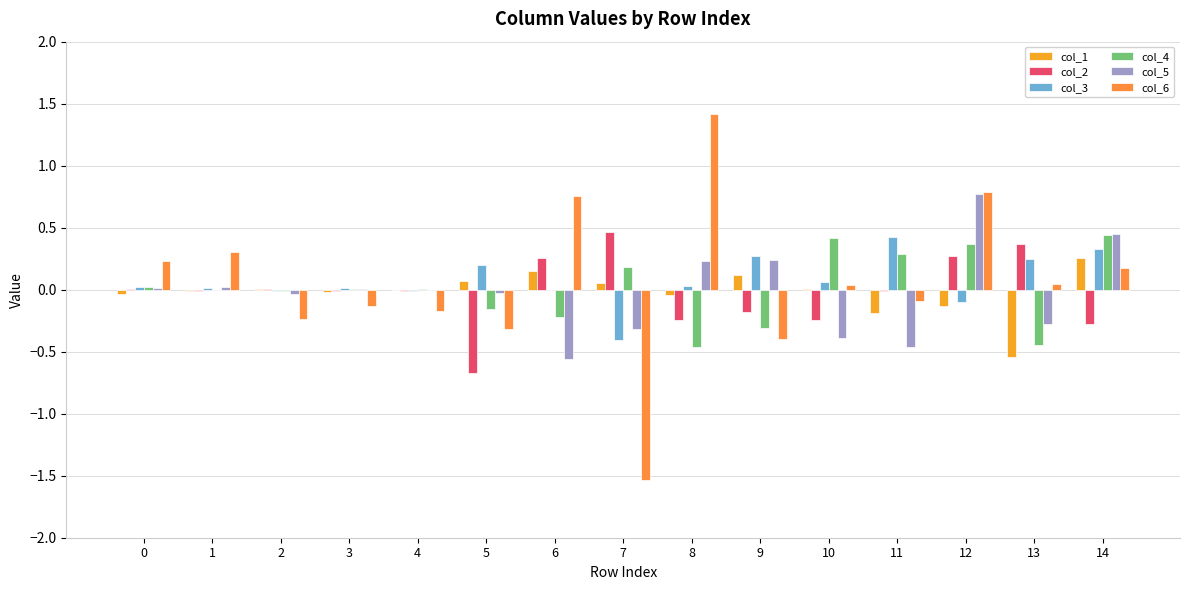

Does the chart contain stacked bars?

No